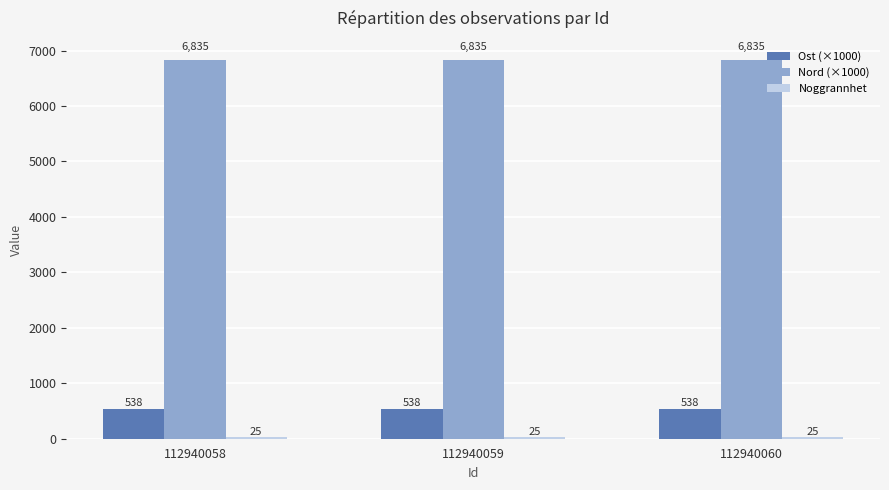

At which category is the sum across all series the highest?

112940058